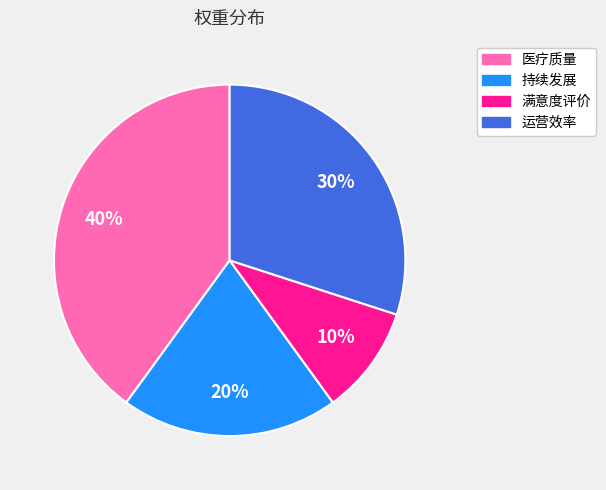

The 医疗质量 slice represents 29% of the pie. True or false?

False